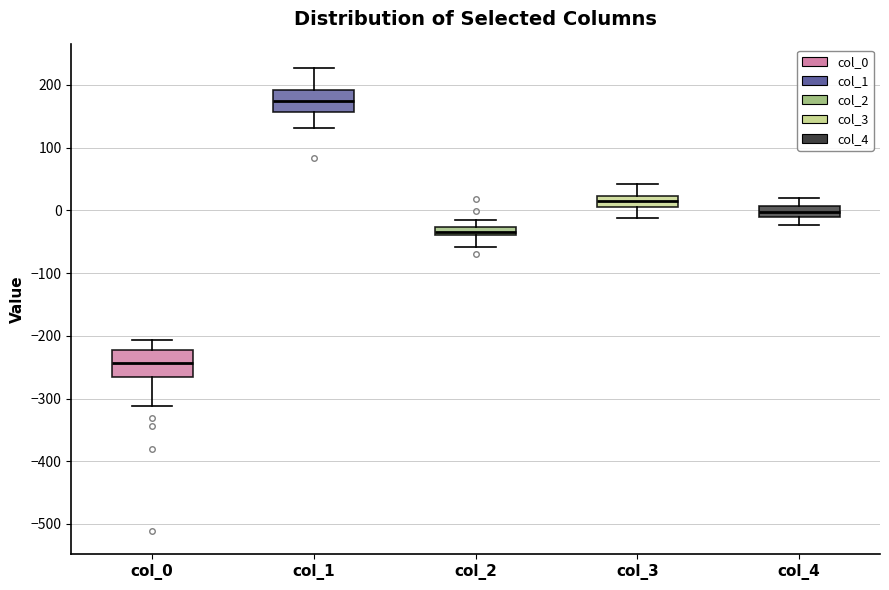

Which box has the lowest median line?

col_0